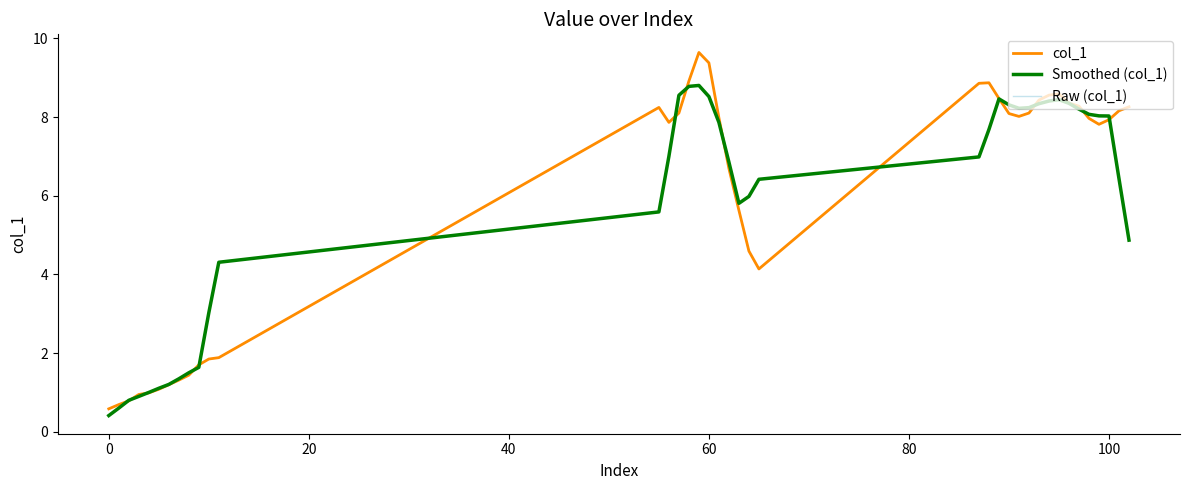

What is the greatest value displayed?

9.6